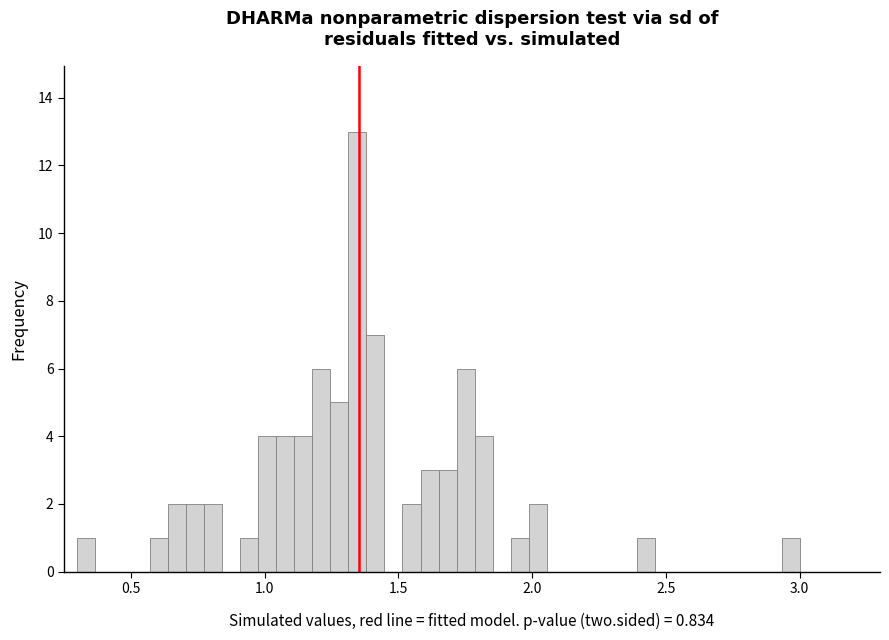

Read against the x-axis, roughly where is the centre of the tallest bar?

1.35